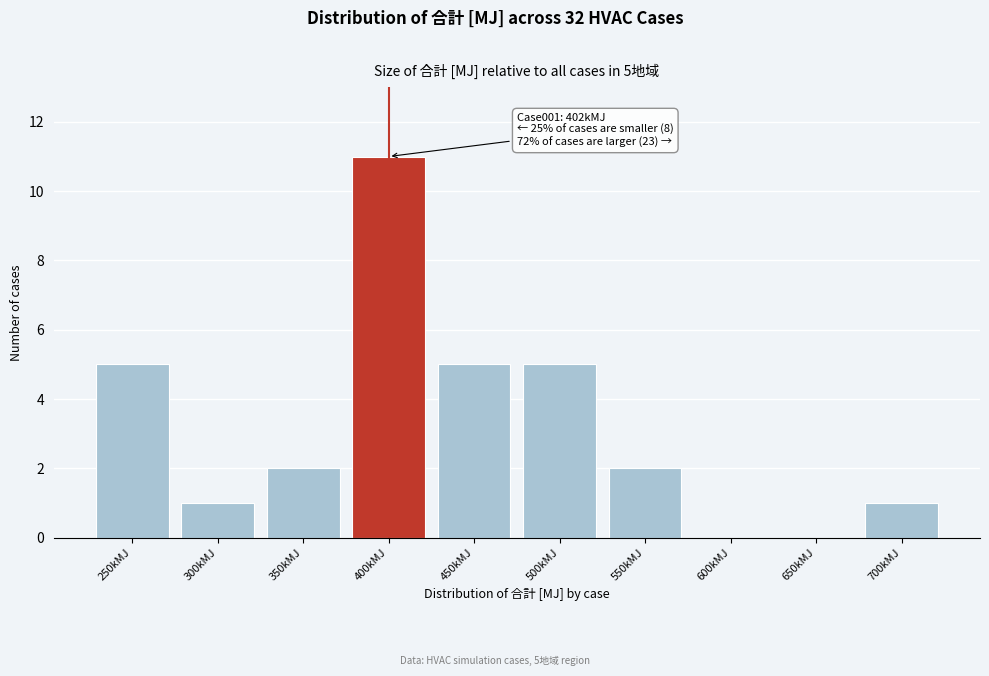

Reading right to left, list all the values displayed in this chart.

700kMJ=1	650kMJ=0	600kMJ=0	550kMJ=2	500kMJ=5	450kMJ=5	400kMJ=11	350kMJ=2	300kMJ=1	250kMJ=5